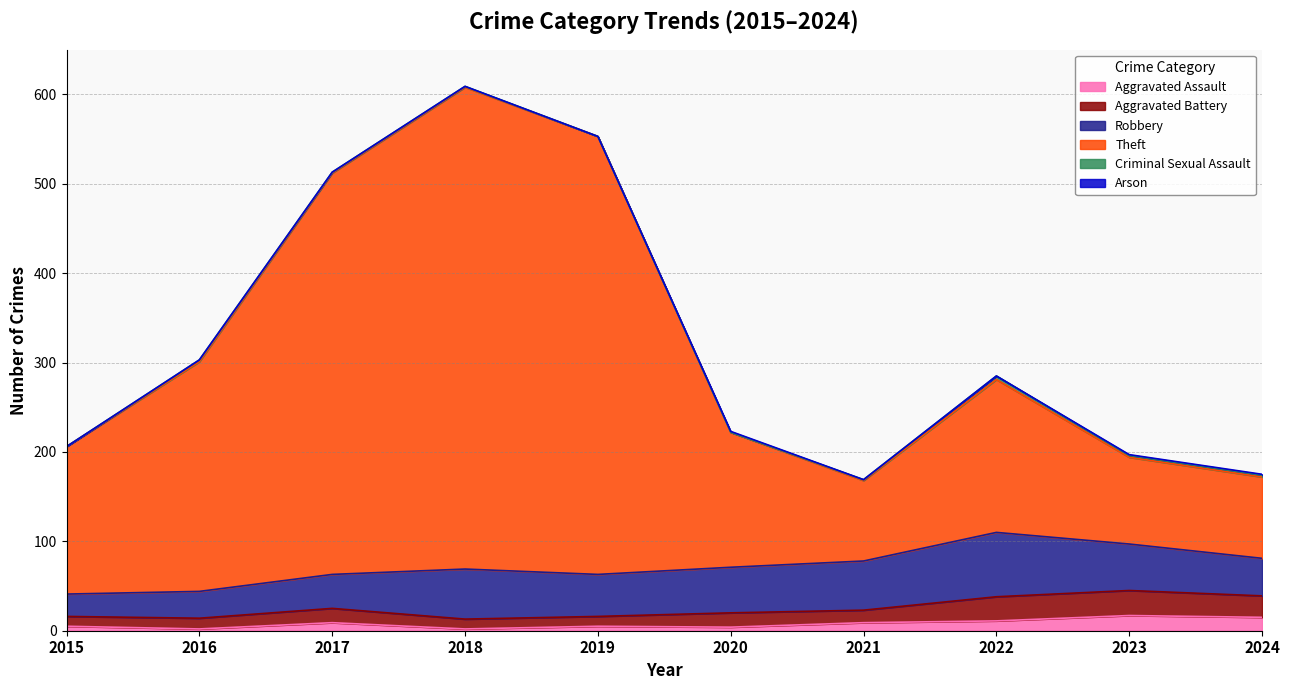

What is the spread (max minus min) of values at 2021?

90